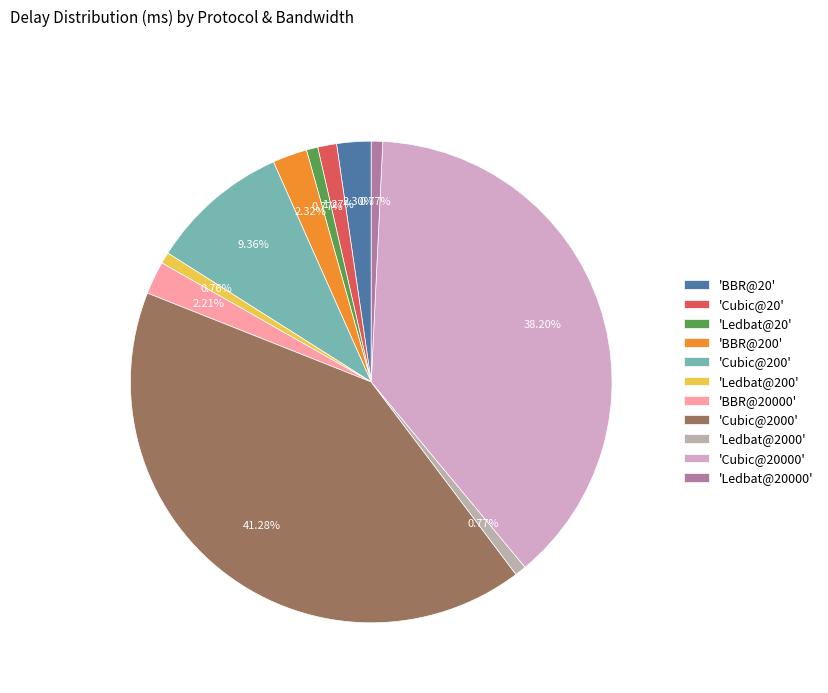

How many segments does this pie chart have?

11